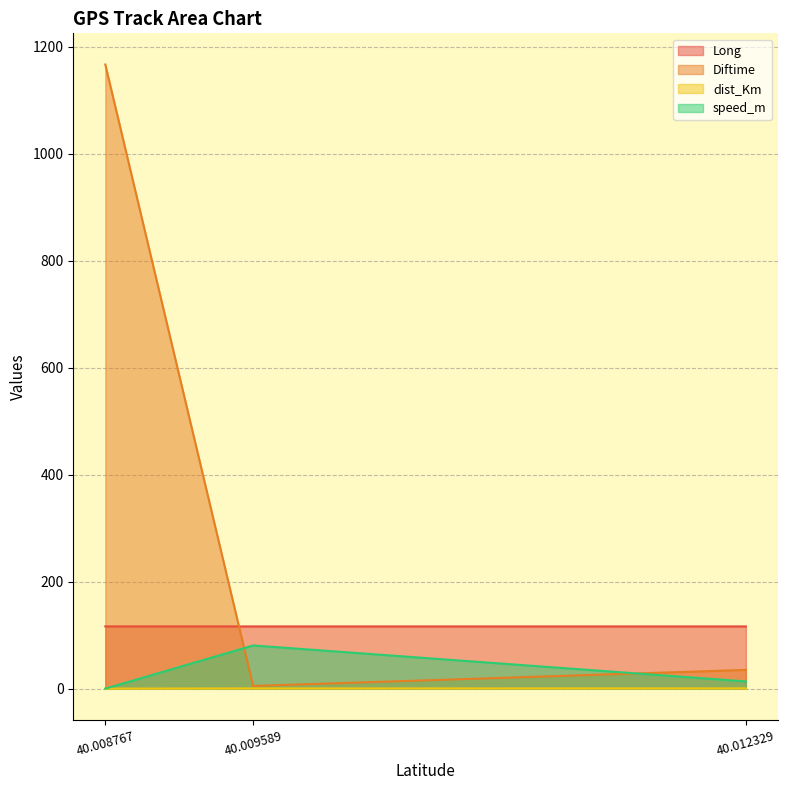

What is the difference between the Diftime values at 40.008767 and 40.009589?

1162.0